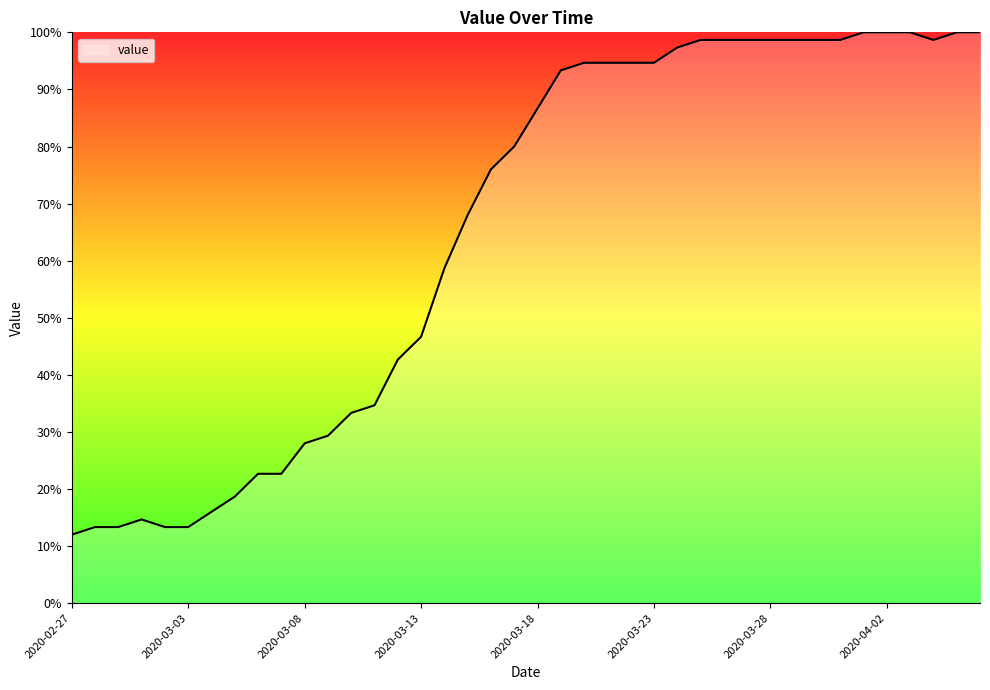

What is the difference between the maximum and minimum values?

88.0